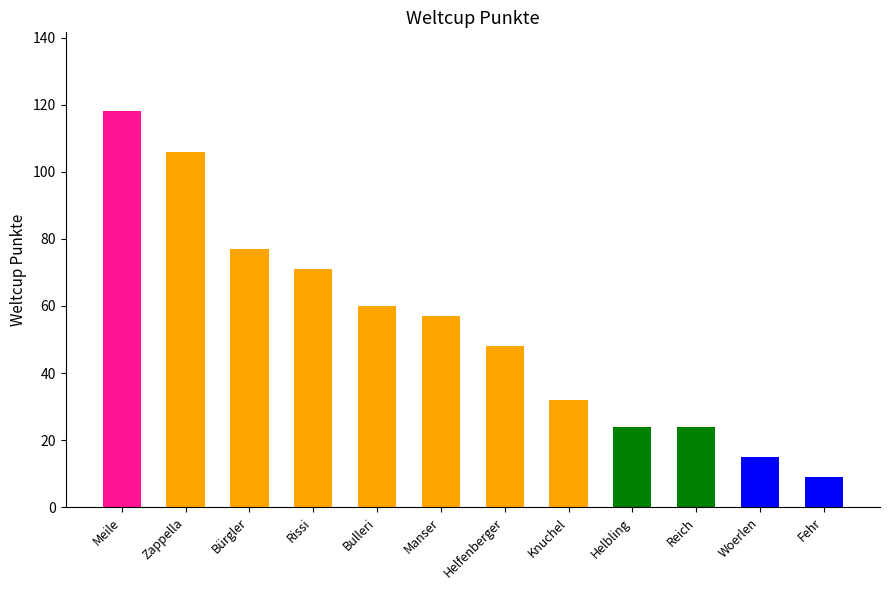

True or false: the data shows 24 at Helbling.

True